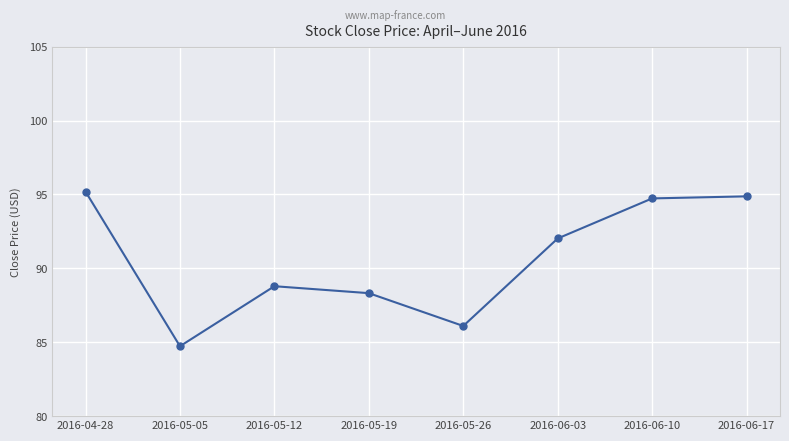

What value does the data have at 2016-04-28?

95.2